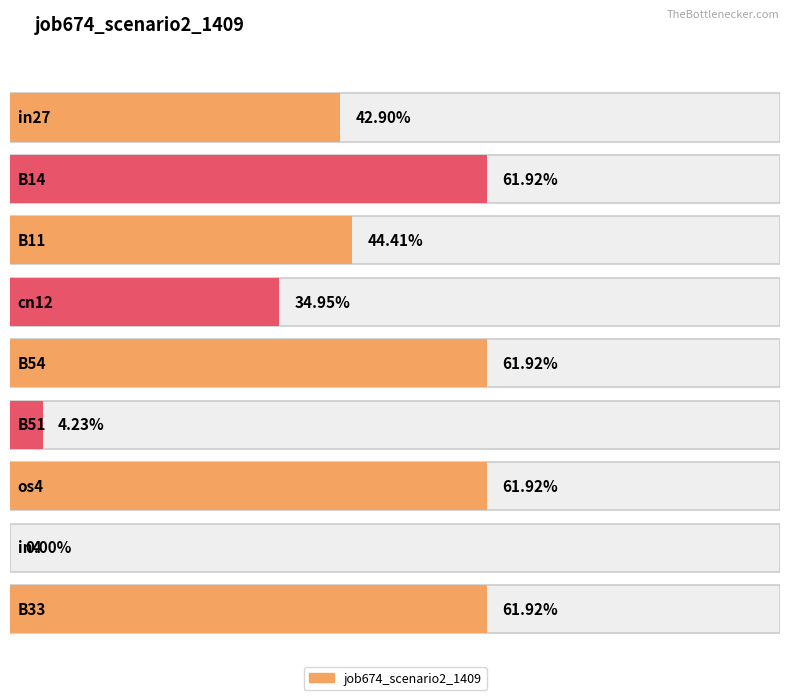

What is the value of the 2nd bar from the left?

0.6